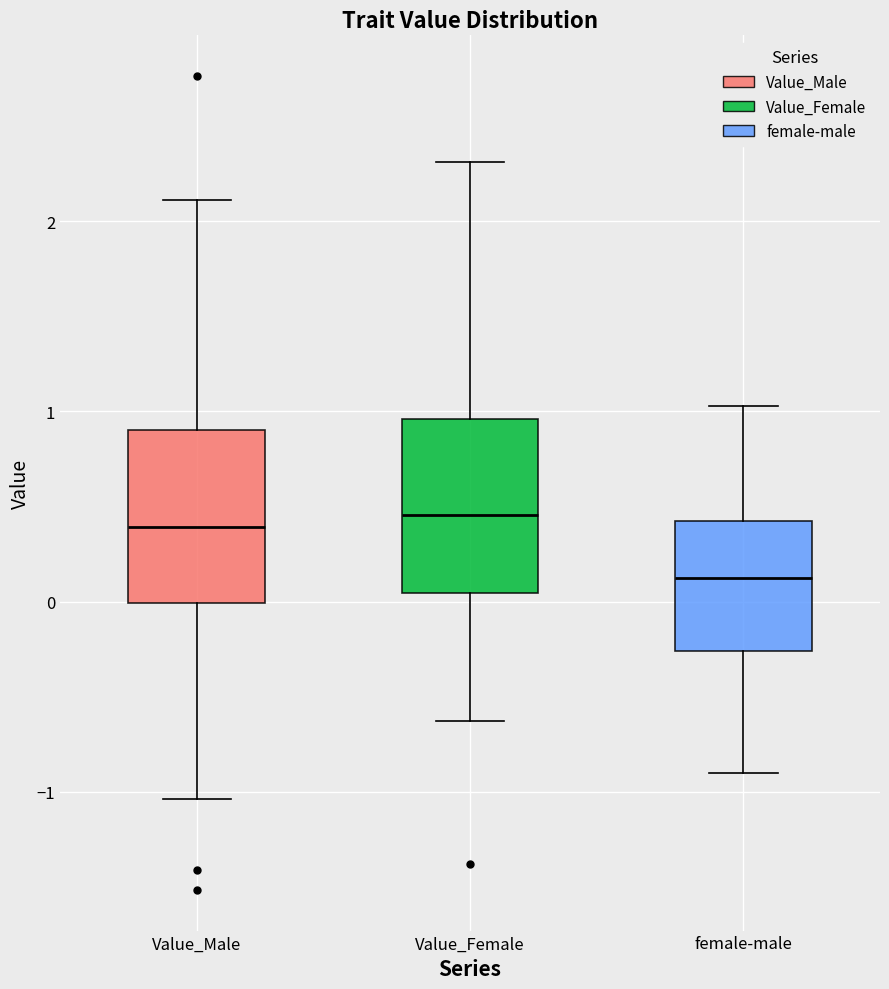

Which box's median line is the lowest?

female-male